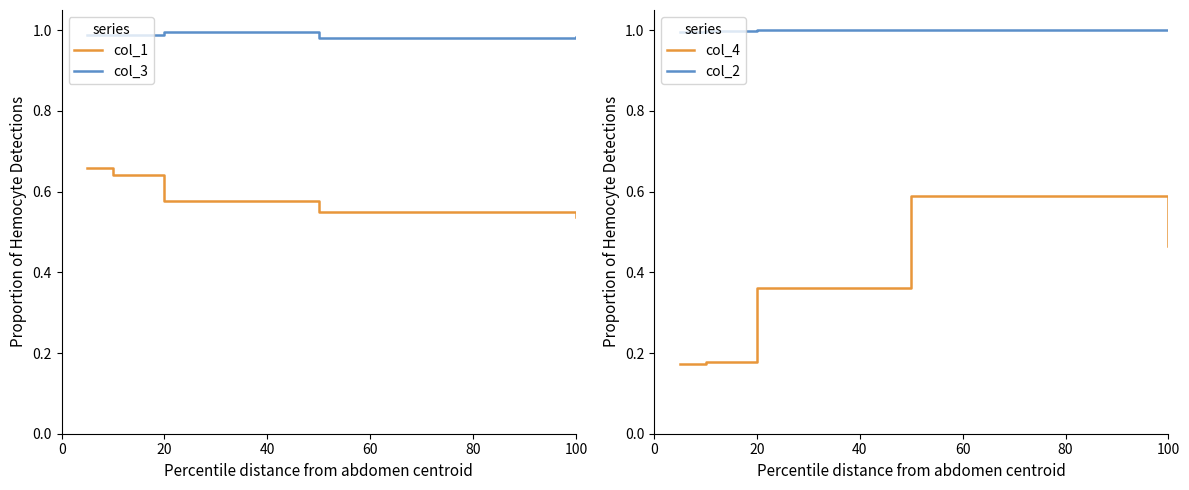

Rank the series by their maximum value, from highest to lowest.

col_2, col_3, col_1, col_4